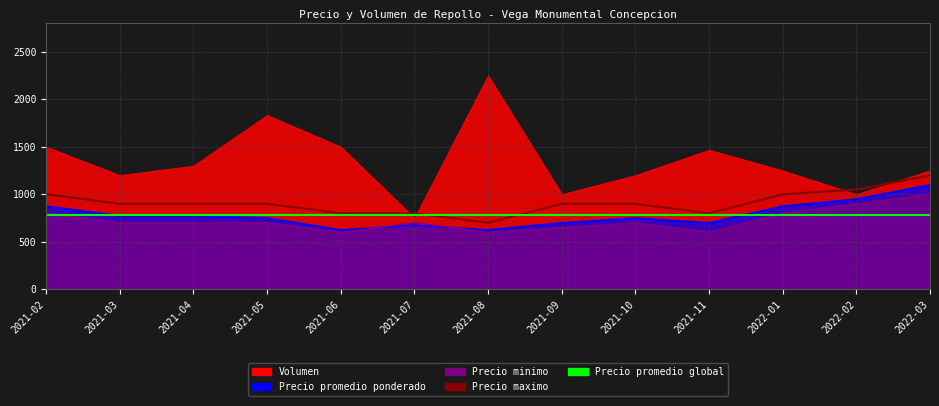

List the labels in order of Precio minimo value, largest first.

2022-03, 2022-02, 2021-02, 2022-01, 2021-03, 2021-04, 2021-05, 2021-07, 2021-10, 2021-09, 2021-06, 2021-08, 2021-11